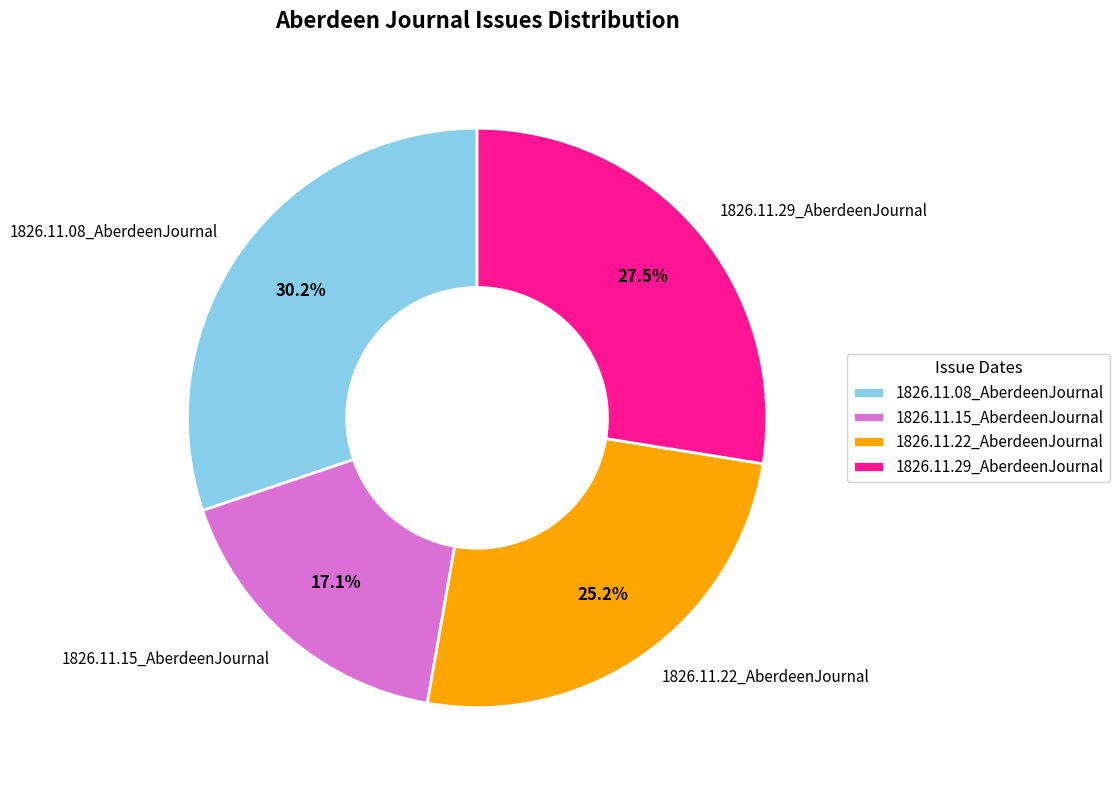

Is there any slice that represents more than half of the pie?

No